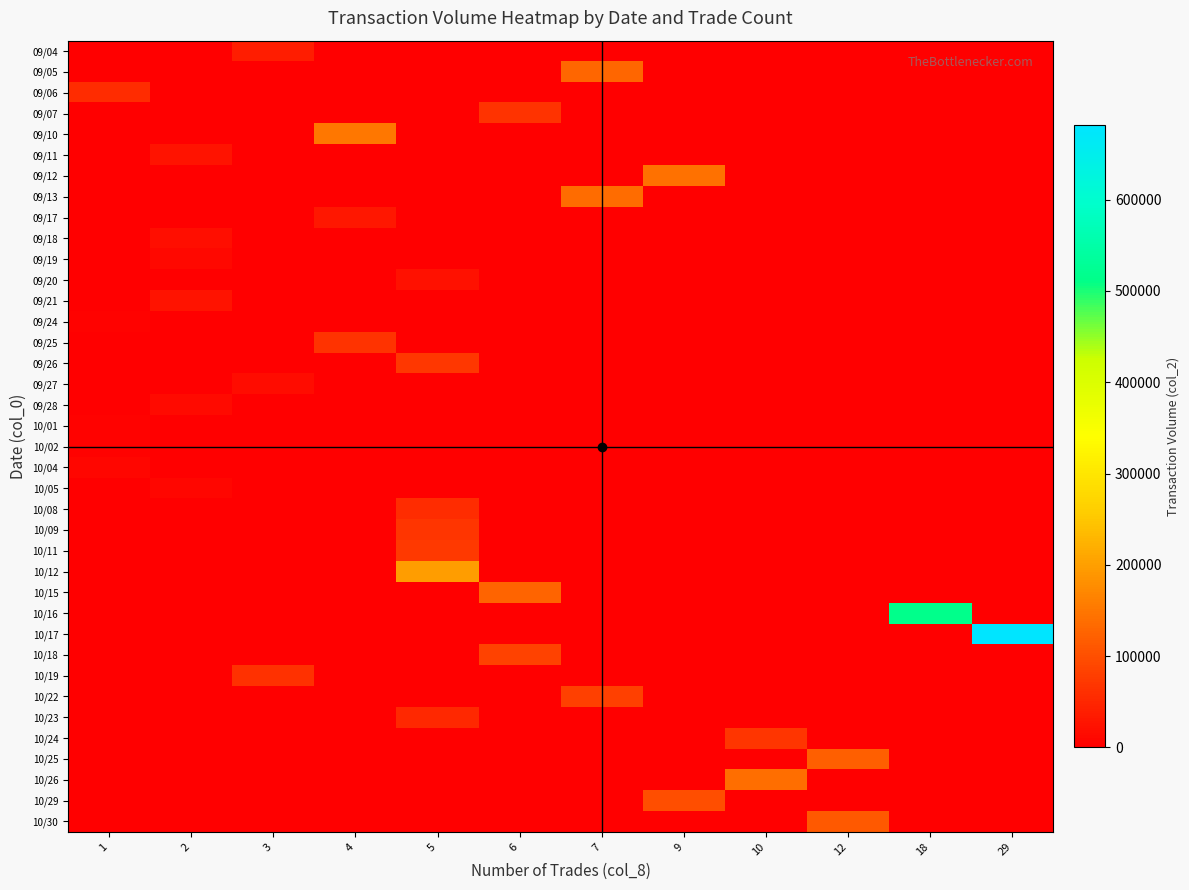

At which category is the sum across all series the highest?

29